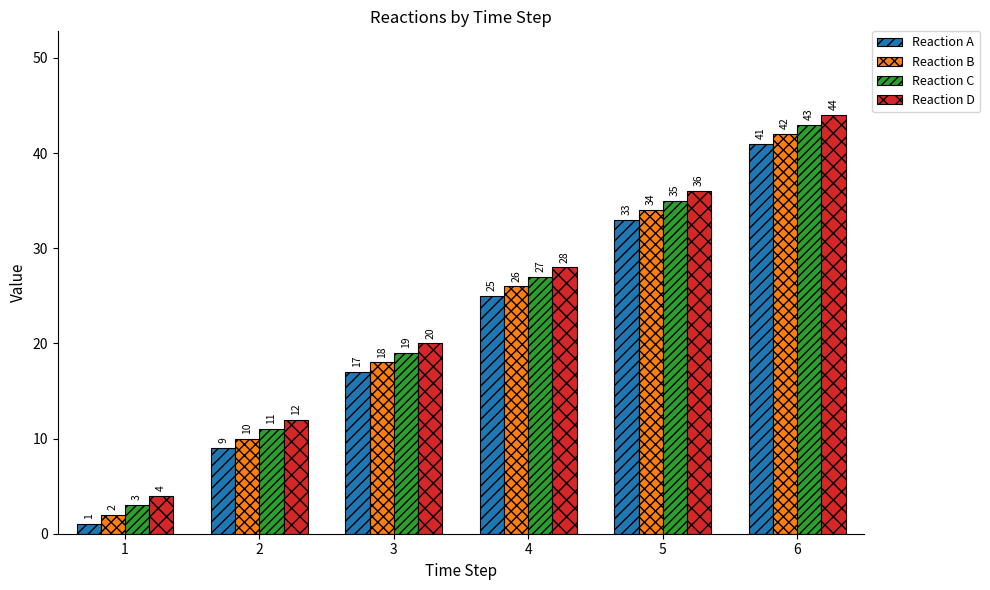

What is the approximate value of Reaction A at 5, to the nearest 5?

35